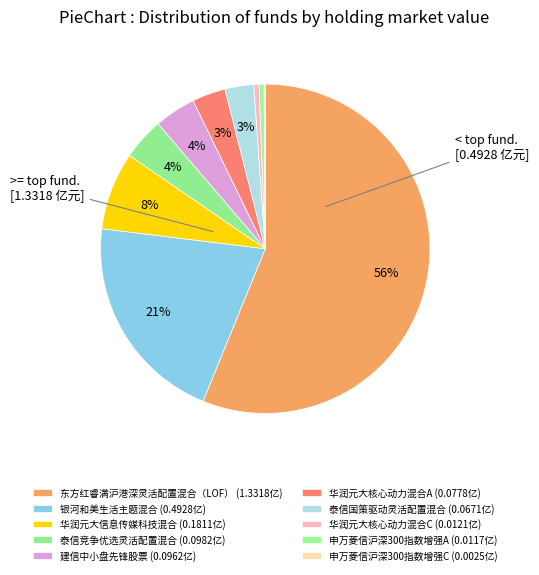

What percentage is the 建信中小盘先锋股票 slice, to the nearest percent?

4%